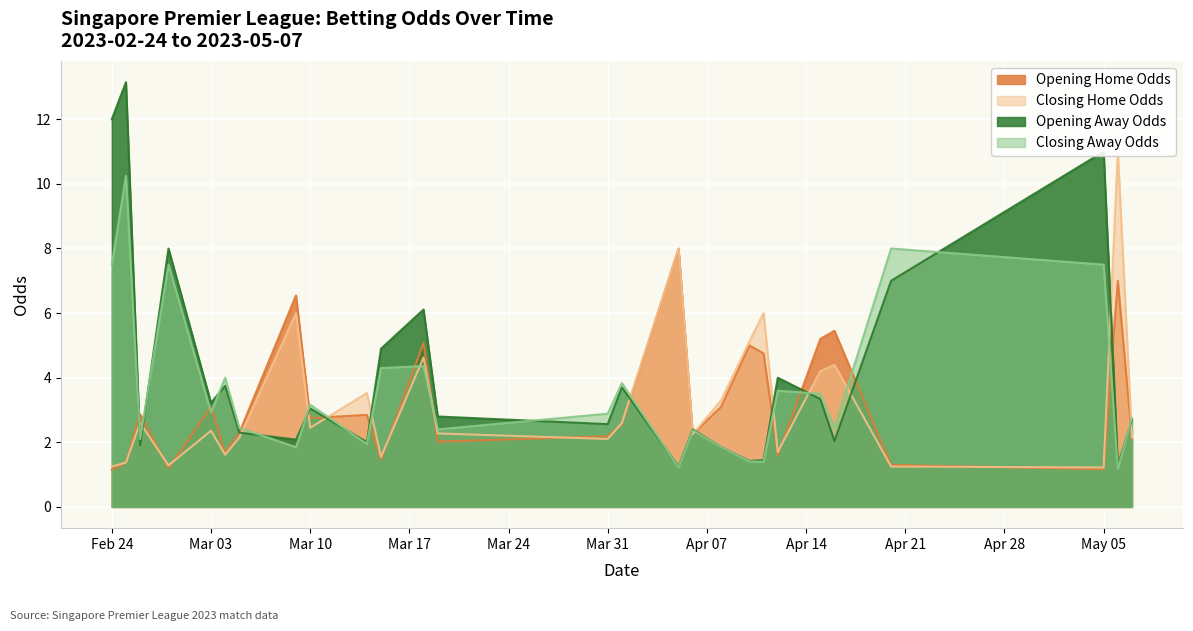

True or false: oddH_op has more than 2 points higher than both neighbors.

True